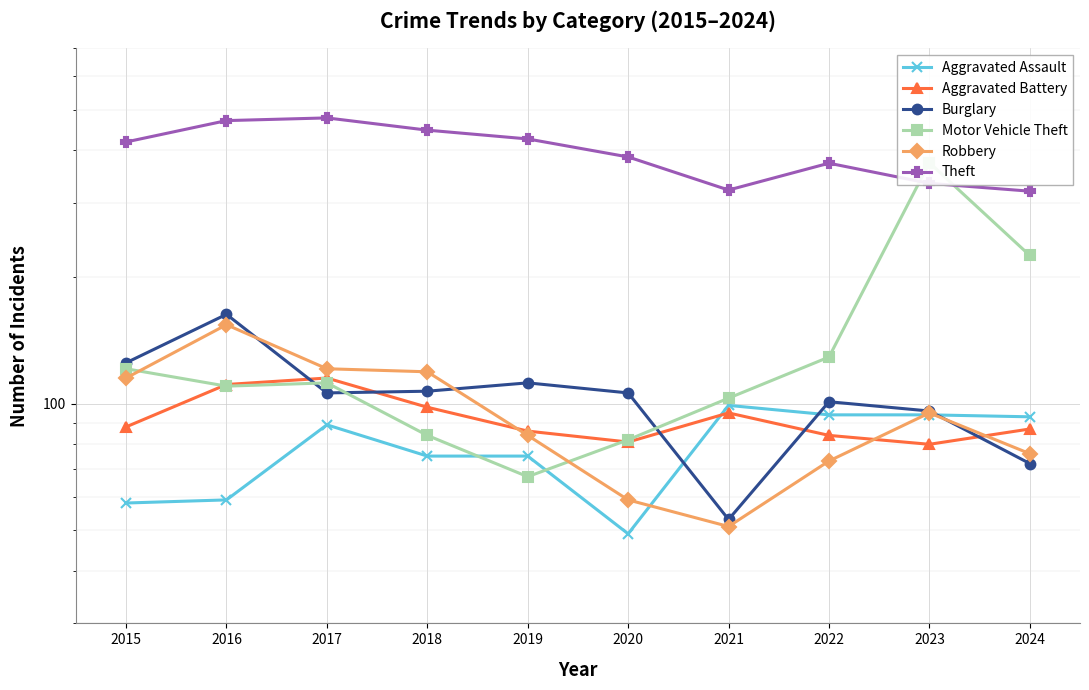

What is the difference between the highest and lowest values at 2022?

300